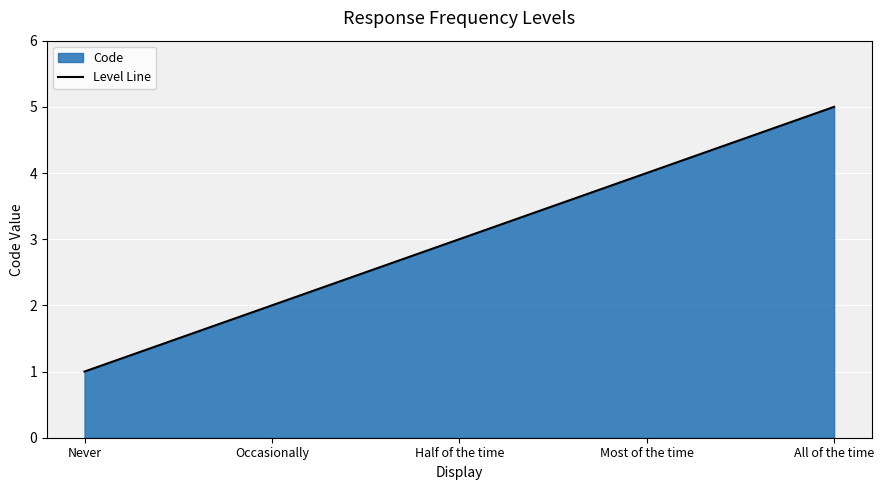

What is the average value?

3